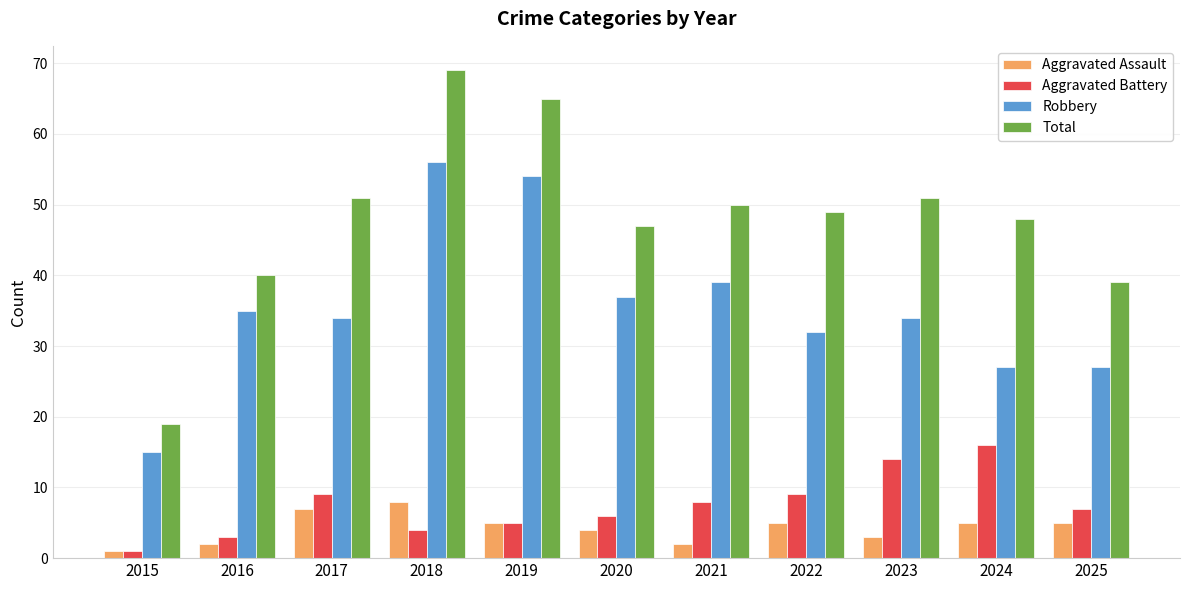

True or false: Robbery has a value of 37 at 2020.

True